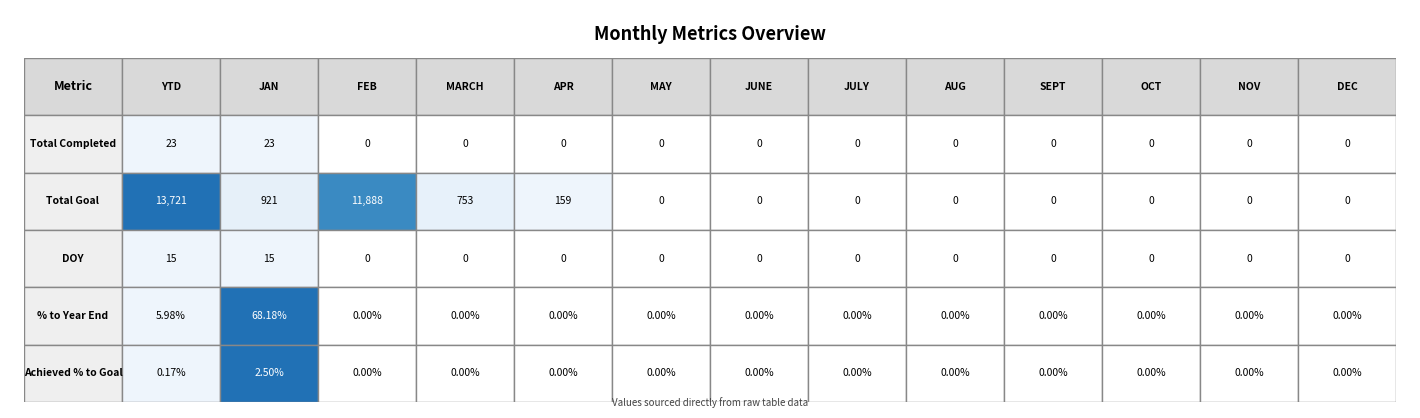

The value of Total Goal at FEB is 11888.0. True or false?

True